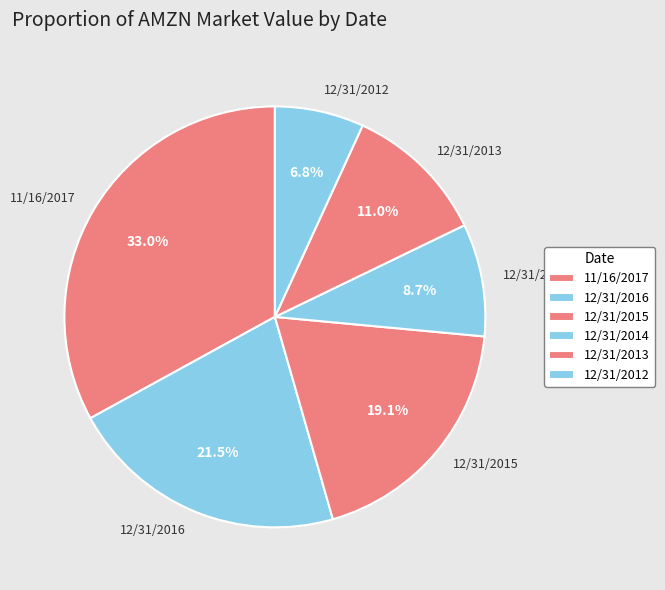

Which has a higher value, 11/16/2017 or 12/31/2012?

11/16/2017